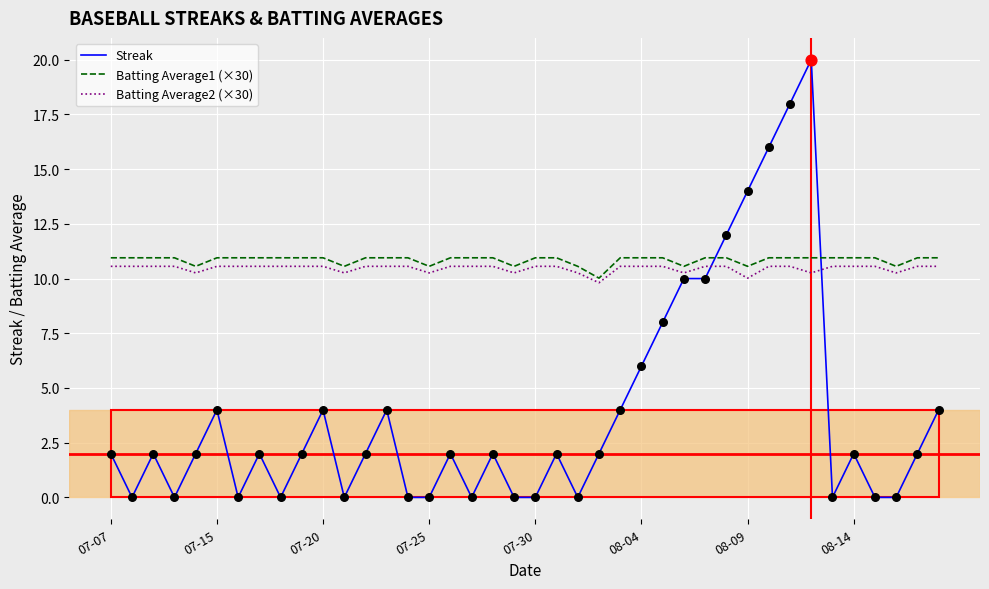

What is the minimum value for Batting Average2 (×30)?

9.8